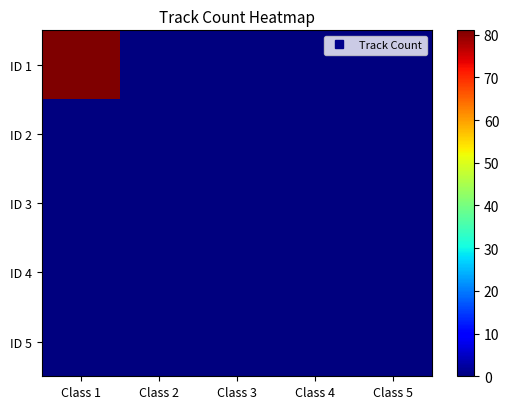

How many distinct data groups are displayed?

5